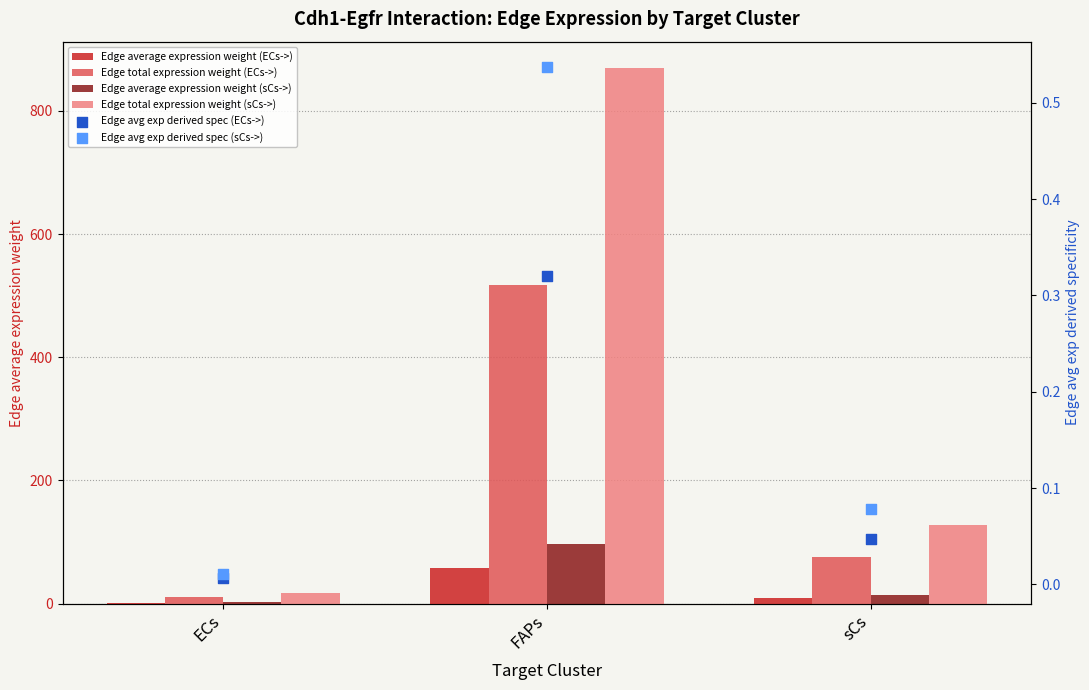

At how many categories does at least one series exceed 72?

2